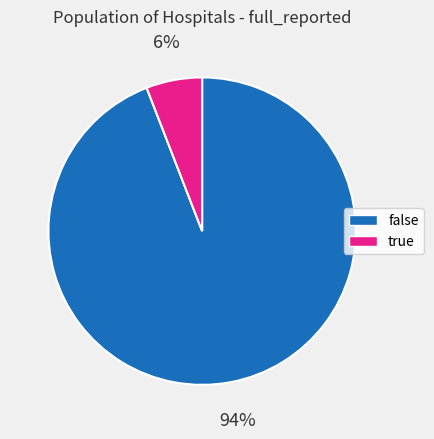

How many segments does this pie chart have?

2